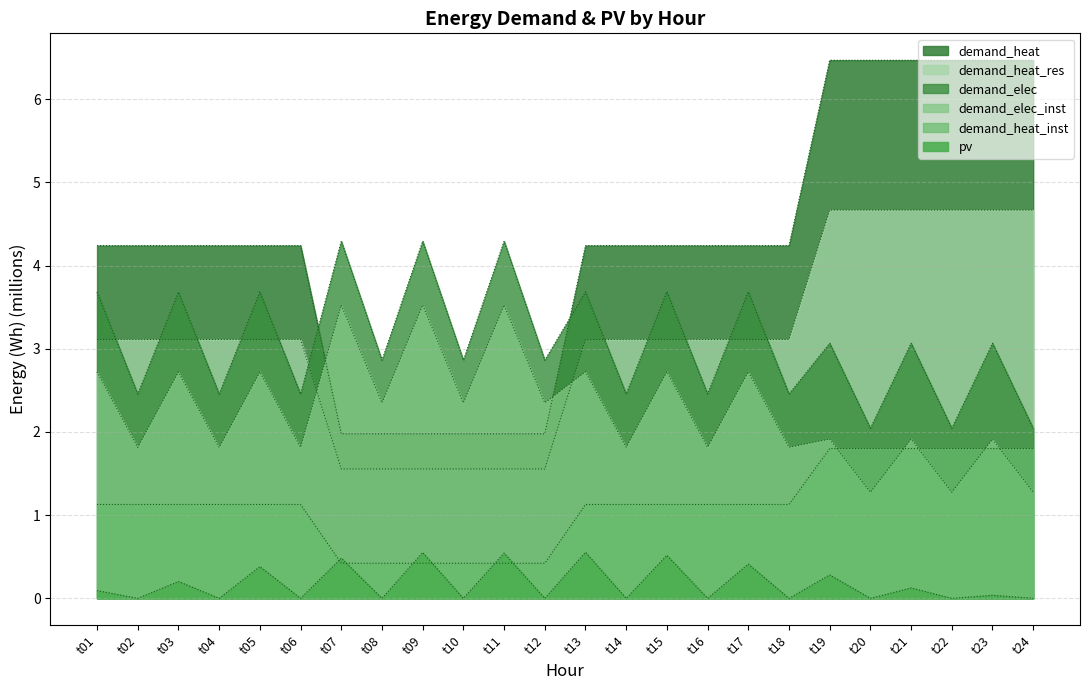

Which category has the highest value across all series?

t19